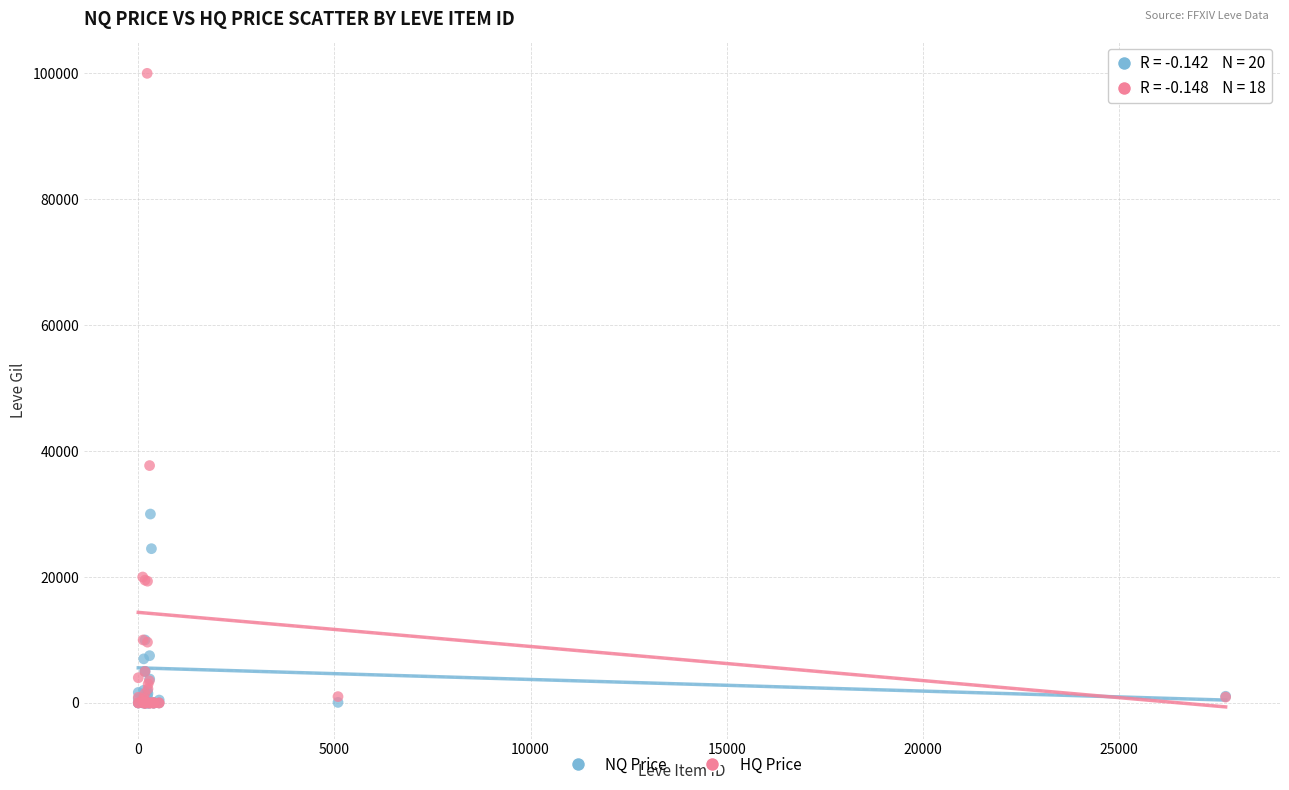

Which series has the widest spread of Y values?

HQ Price